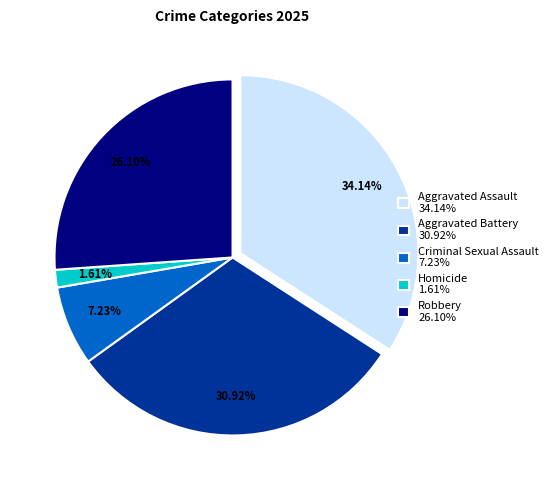

The Robbery slice represents 26% of the pie. True or false?

True